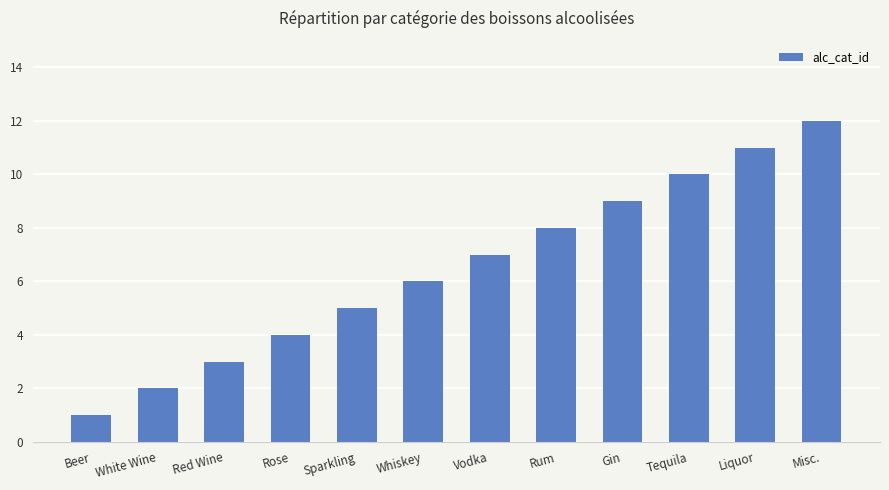

What is the difference between the maximum and minimum values?

11